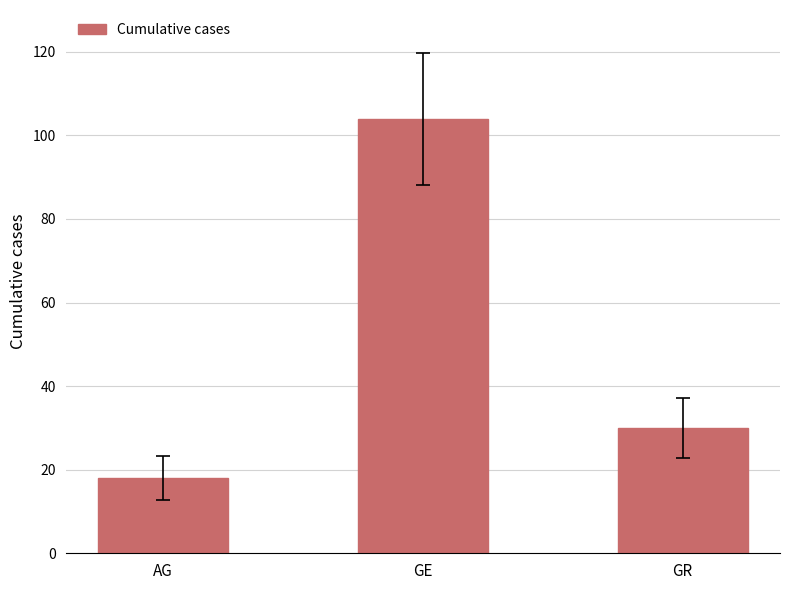

What is the average value?

51